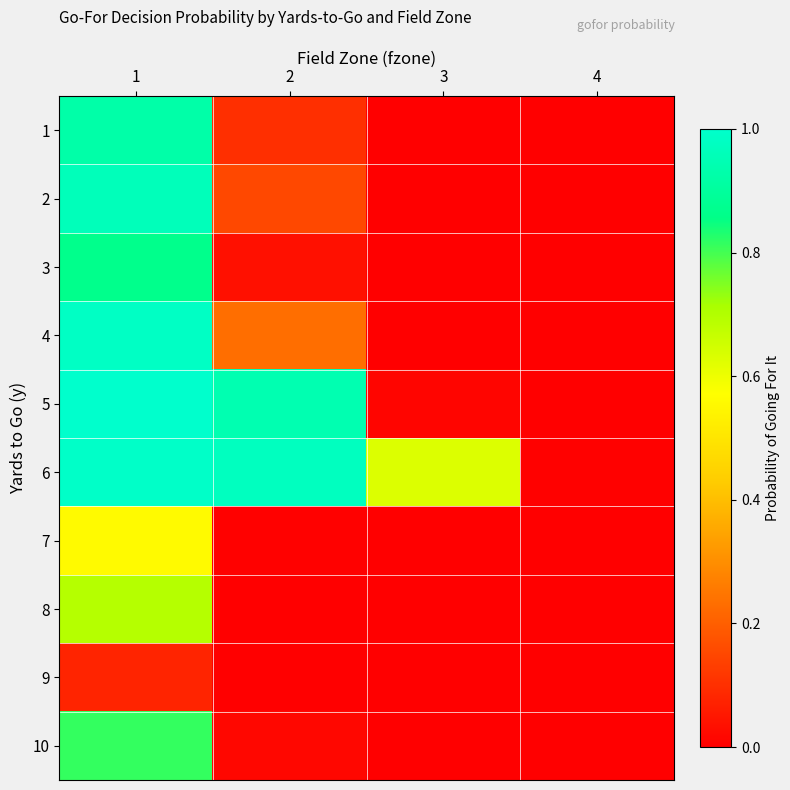

Which series has the largest range (max minus min)?

5